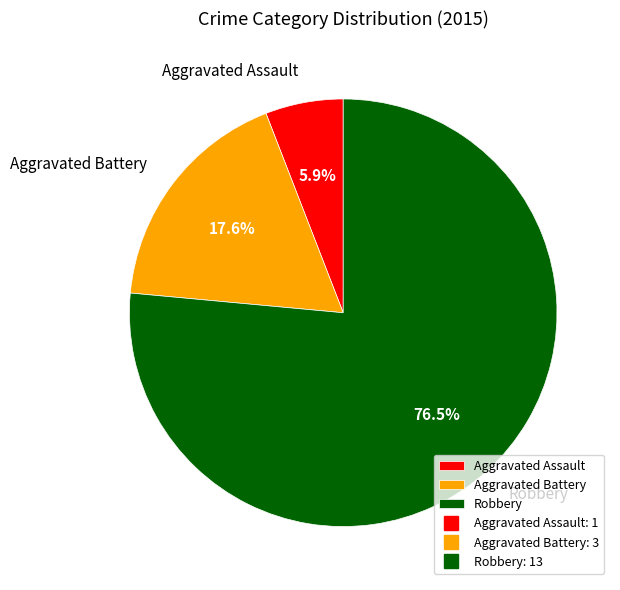

What portion of the pie excludes Robbery?

23.5%